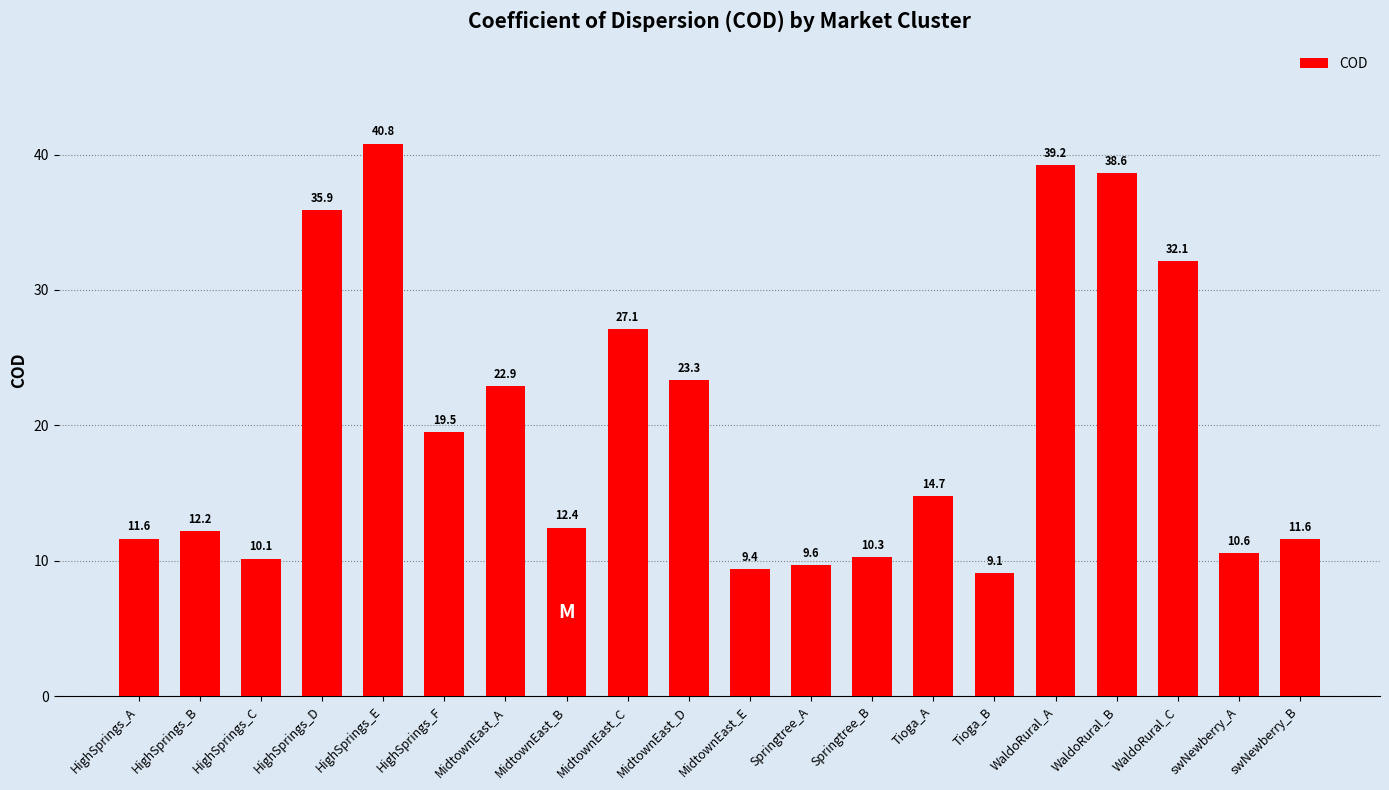

What is the average value?

20.1